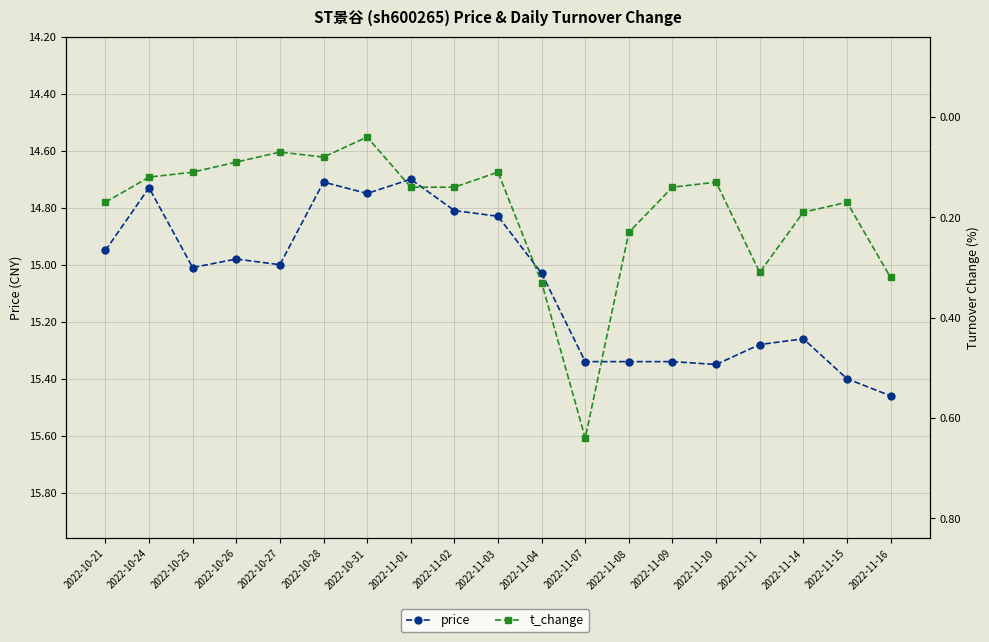

What is the sum of the price values at 2022-11-16 and 2022-10-21?

30.4